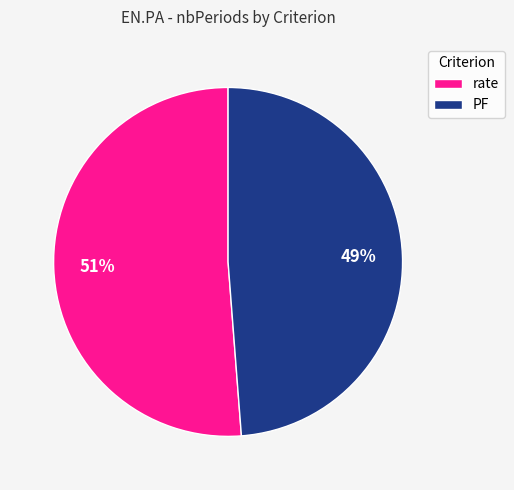

To the nearest percent, what is the combined percentage of rate and PF?

100%